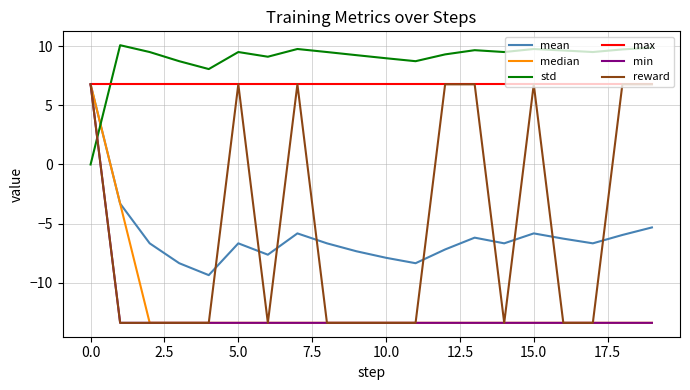

What is the highest value of the reward series?

6.8